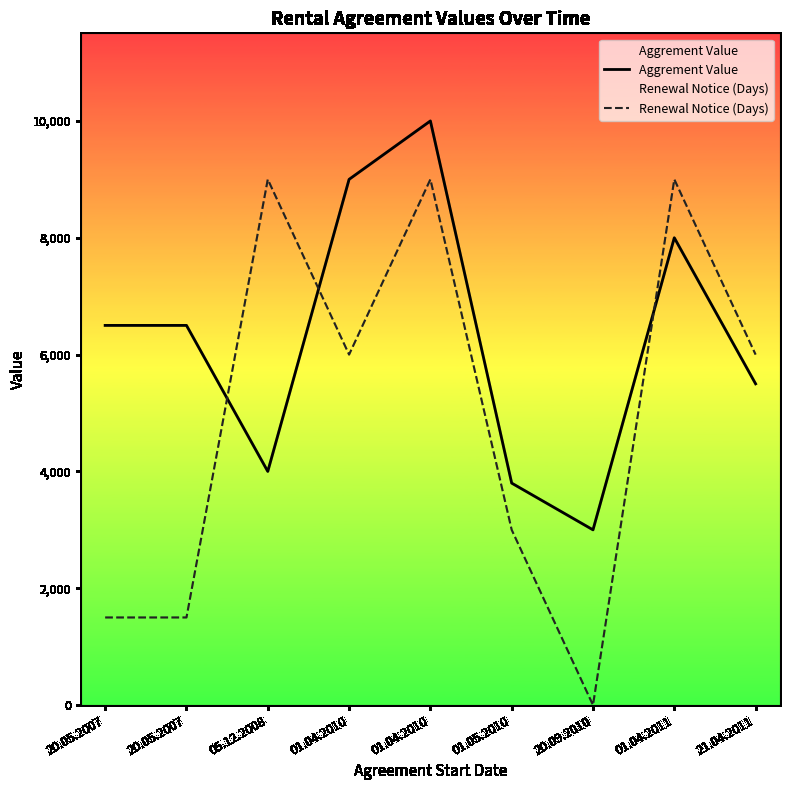

The value of Renewal Notice (Days) at 01.04.2010 is 6000. True or false?

True